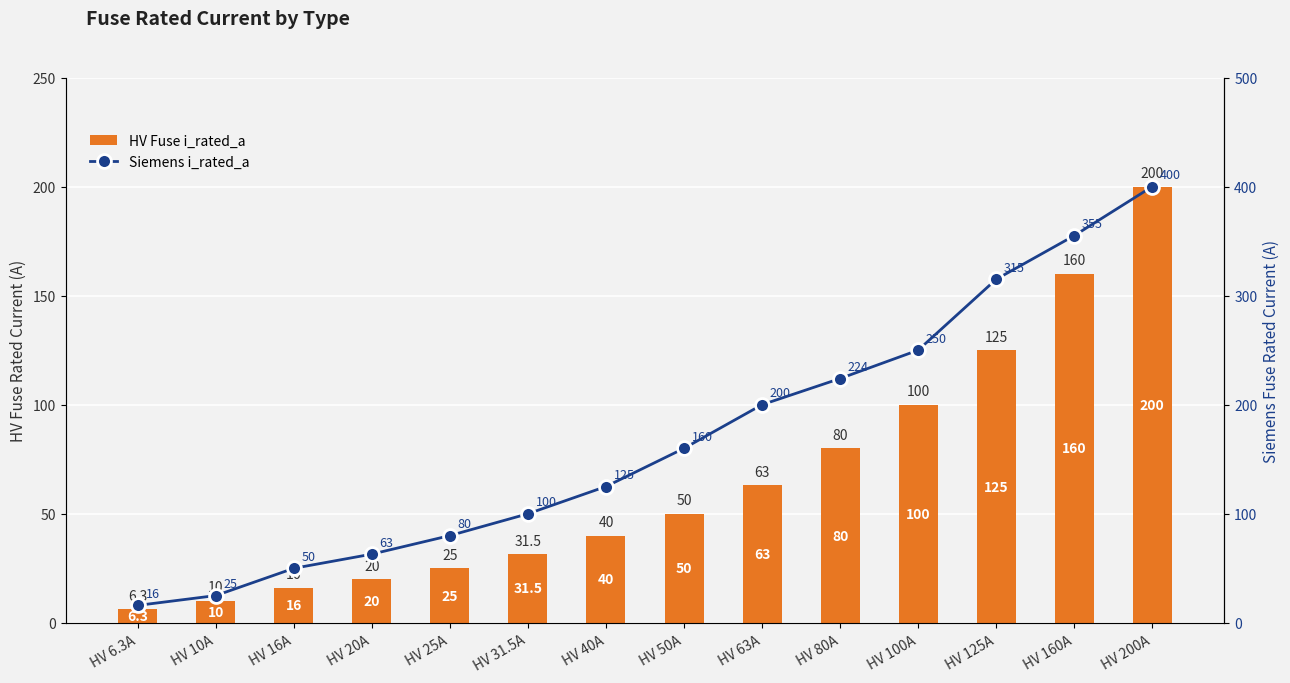

Which series has the largest total across all categories?

Siemens i_rated_a